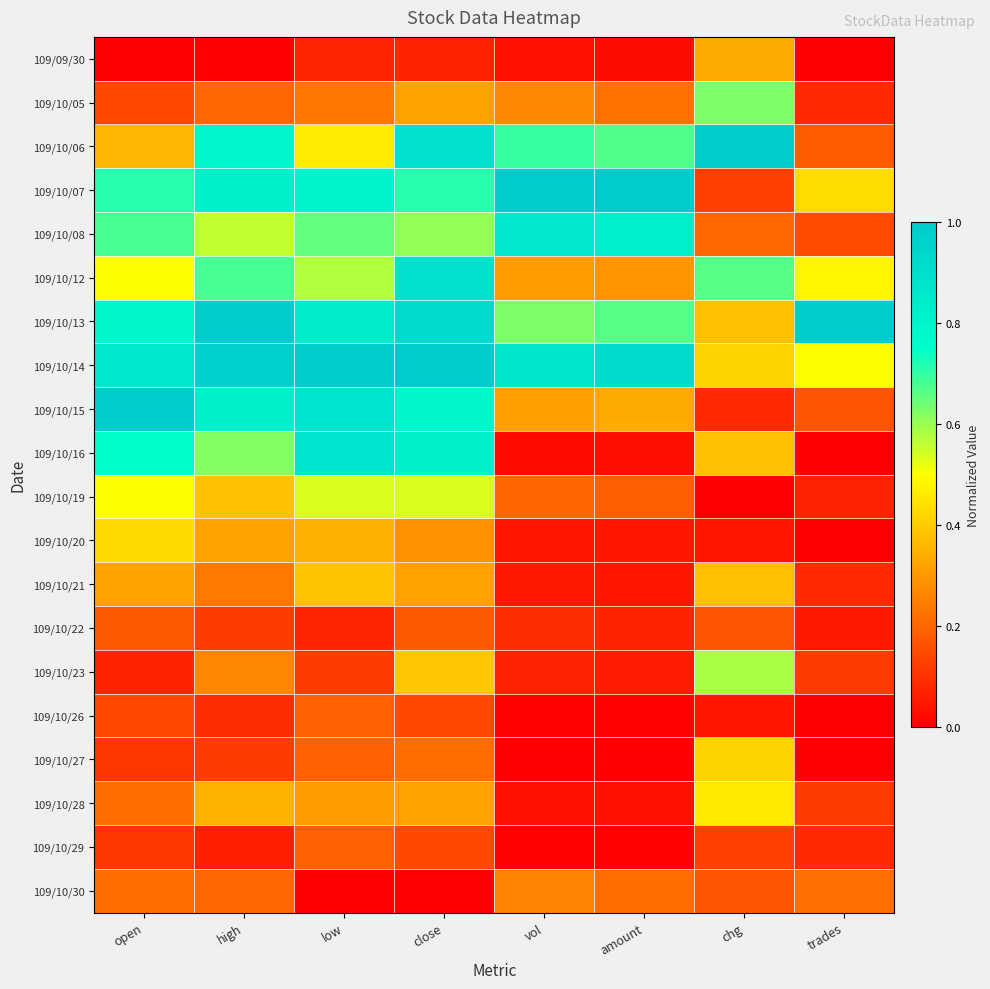

List the series in order of their peak value, lowest first.

109/10/22, 109/10/26, 109/10/29, 109/10/30, 109/09/30, 109/10/21, 109/10/27, 109/10/20, 109/10/28, 109/10/19, 109/10/23, 109/10/05, 109/10/08, 109/10/16, 109/10/12, 109/10/06, 109/10/07, 109/10/13, 109/10/14, 109/10/15